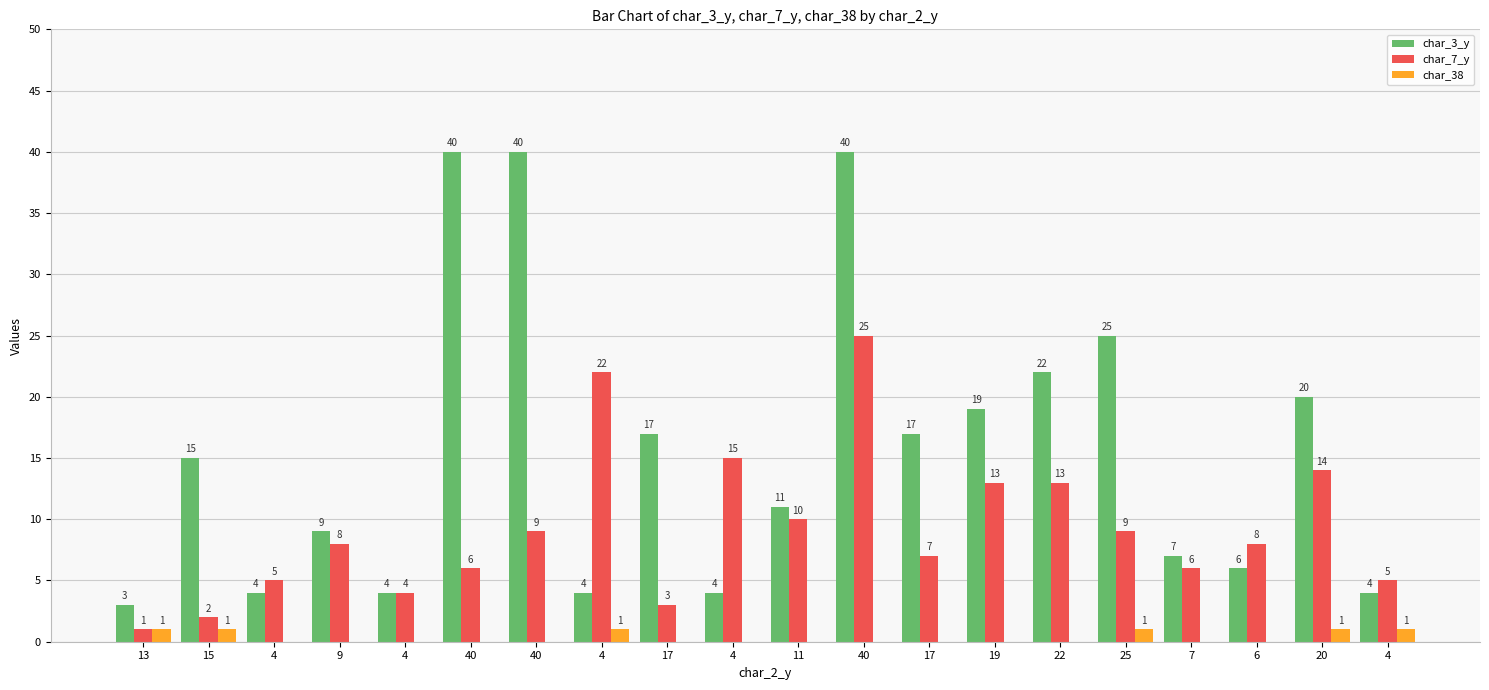

How many series are shown in this chart?

3